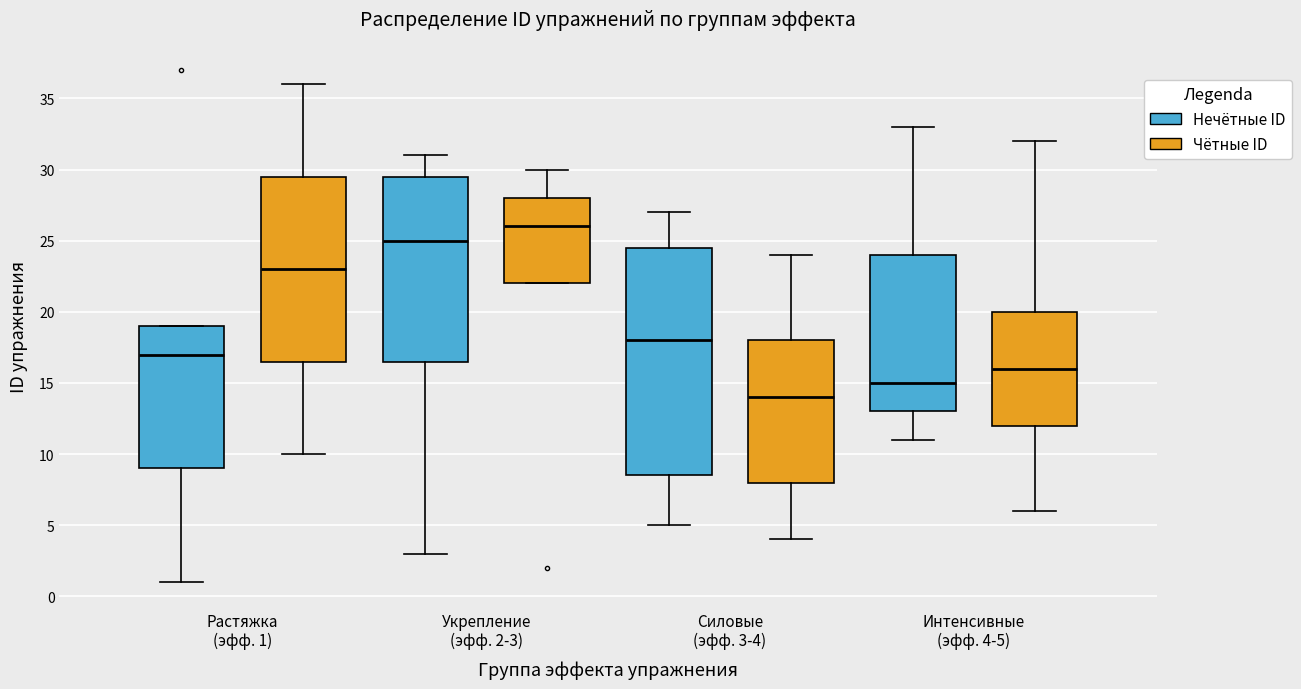

Reading left to right, read every box against the y-axis: the position of its median line, the range the box covers, and the ends of its whiskers. The values are not printed on the chart, so give them approximately, as read against the axis.

Растяжка (эфф. 1) (Нечётные ID): median 17.0, box 9.0 to 19.0, whiskers 1.0 to 19.0
Растяжка (эфф. 1) (Чётные ID): median 23.0, box 16.5 to 29.5, whiskers 10.0 to 36.0
Укрепление (эфф. 2-3) (Нечётные ID): median 25.0, box 16.5 to 29.5, whiskers 3.0 to 31.0
Укрепление (эфф. 2-3) (Чётные ID): median 26.0, box 22.0 to 28.0, whiskers 22.0 to 30.0
Силовые (эфф. 3-4) (Нечётные ID): median 18.0, box 8.5 to 24.5, whiskers 5.0 to 27.0
Силовые (эфф. 3-4) (Чётные ID): median 14.0, box 8.0 to 18.0, whiskers 4.0 to 24.0
Интенсивные (эфф. 4-5) (Нечётные ID): median 15.0, box 13.0 to 24.0, whiskers 11.0 to 33.0
Интенсивные (эфф. 4-5) (Чётные ID): median 16.0, box 12.0 to 20.0, whiskers 6.0 to 32.0